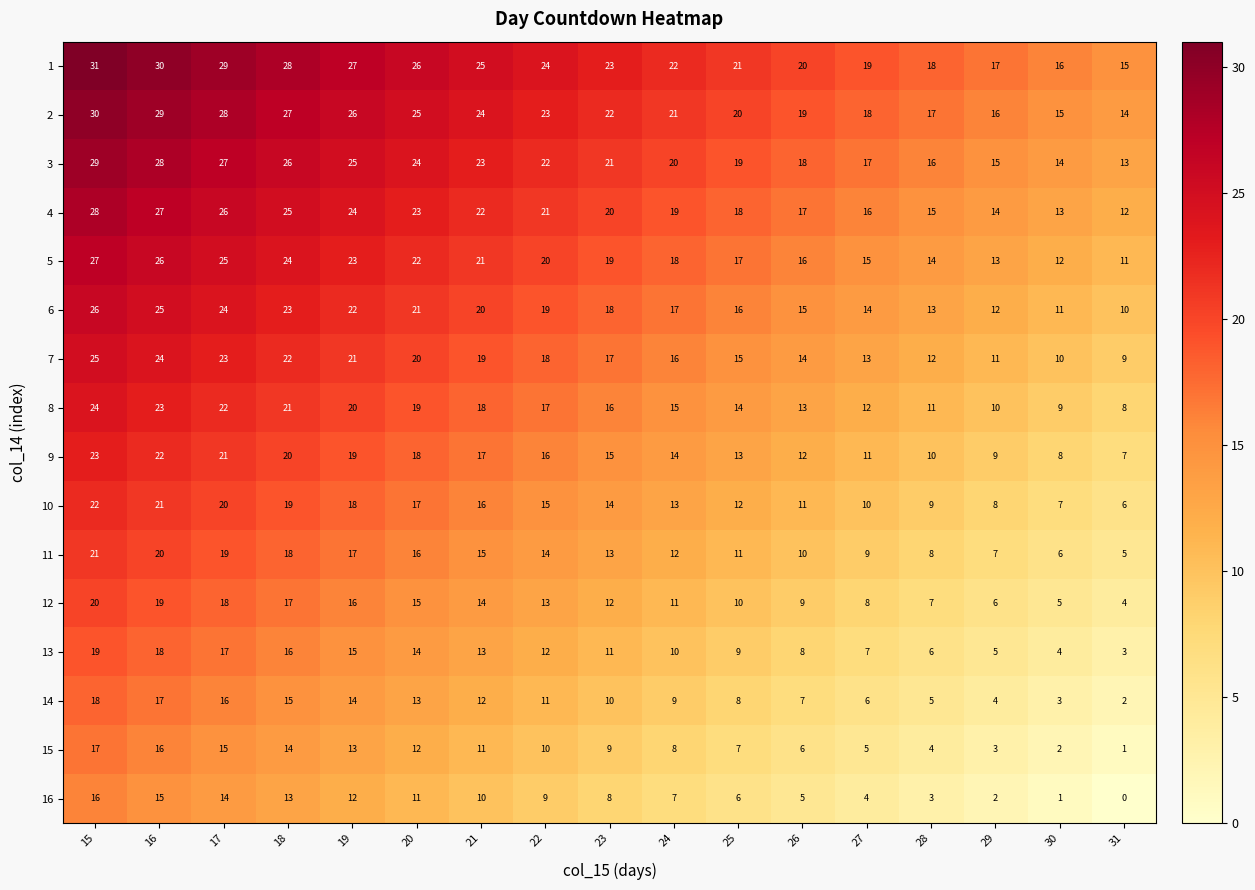

Rank the categories by 7 value from lowest to highest.

31, 30, 29, 28, 27, 26, 25, 24, 23, 22, 21, 20, 19, 18, 17, 16, 15